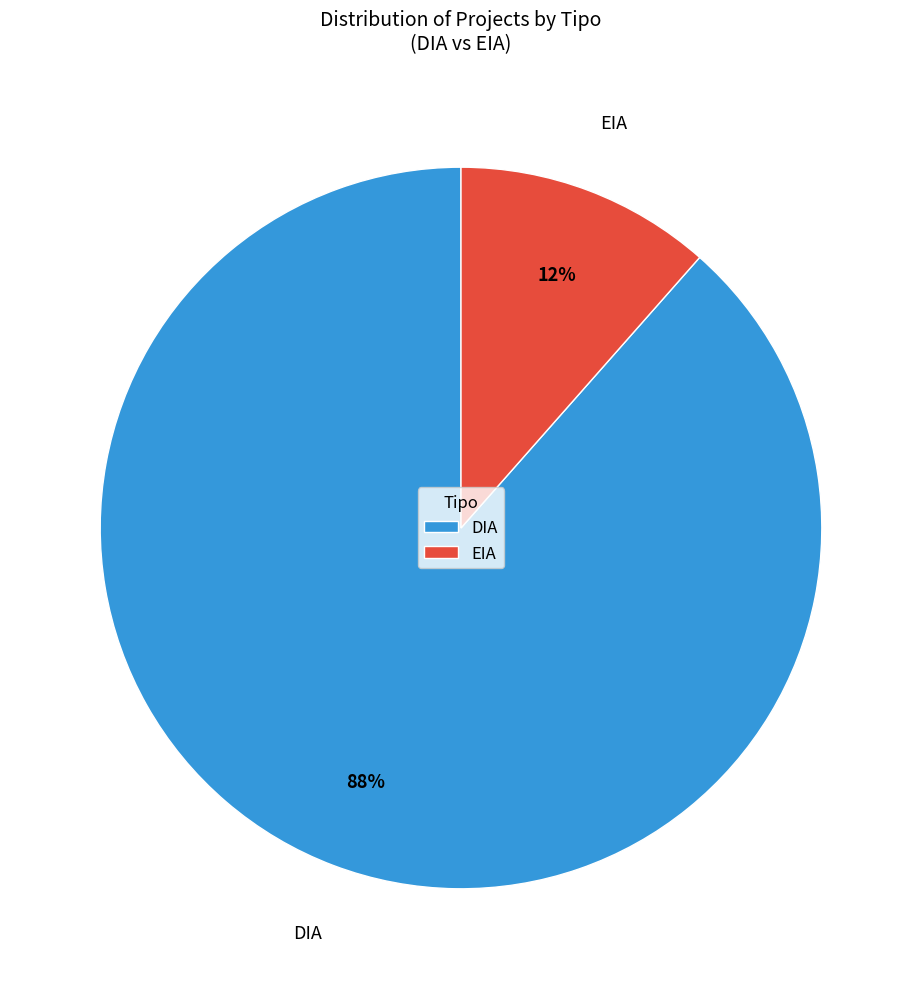

What percentage is the DIA slice, to the nearest percent?

88%